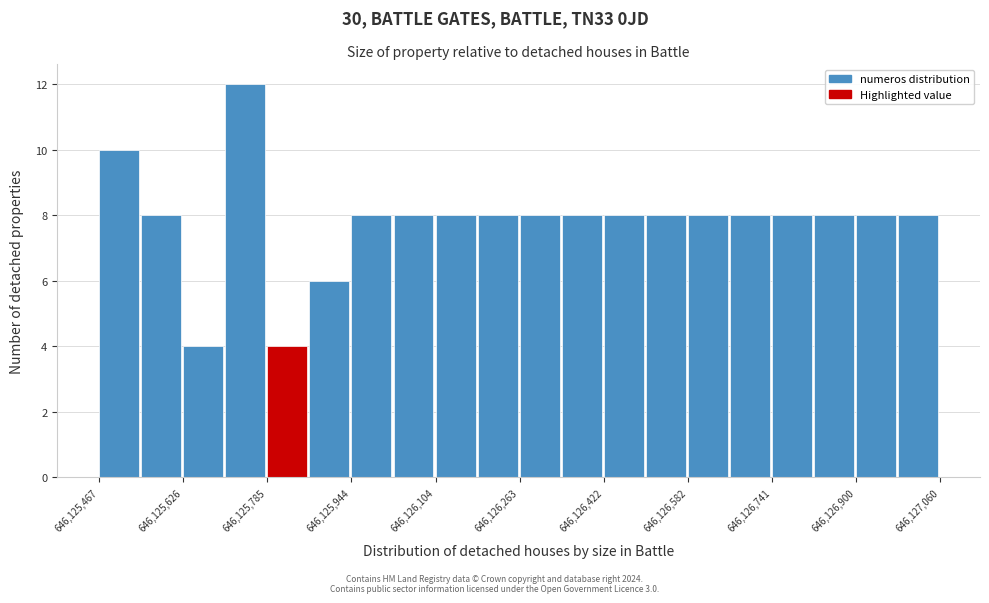

Around what value on the x-axis is the tallest bar? Give the approximate position of its centre, as read against the axis.

646125740